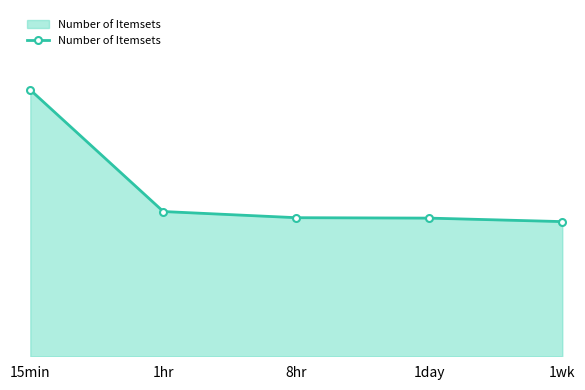

Is it true that the value at 1wk is 3582.7?

False